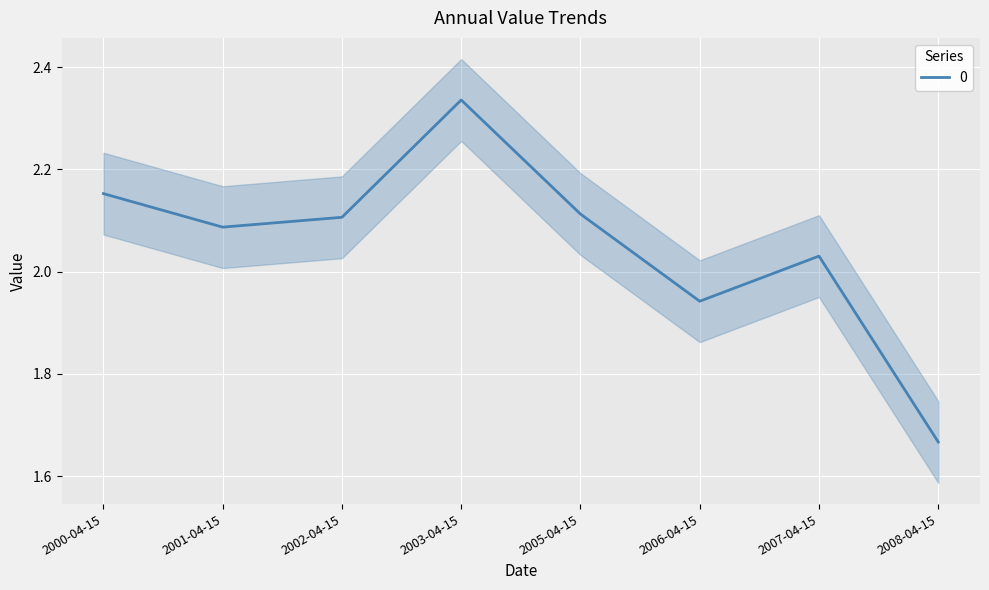

What is the value of the 1st point from the left?

2.2